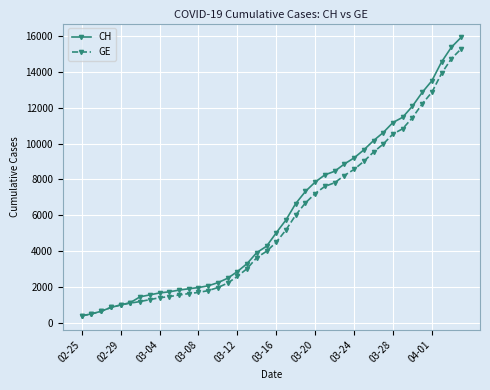

What is the lowest value of the GE series?

375